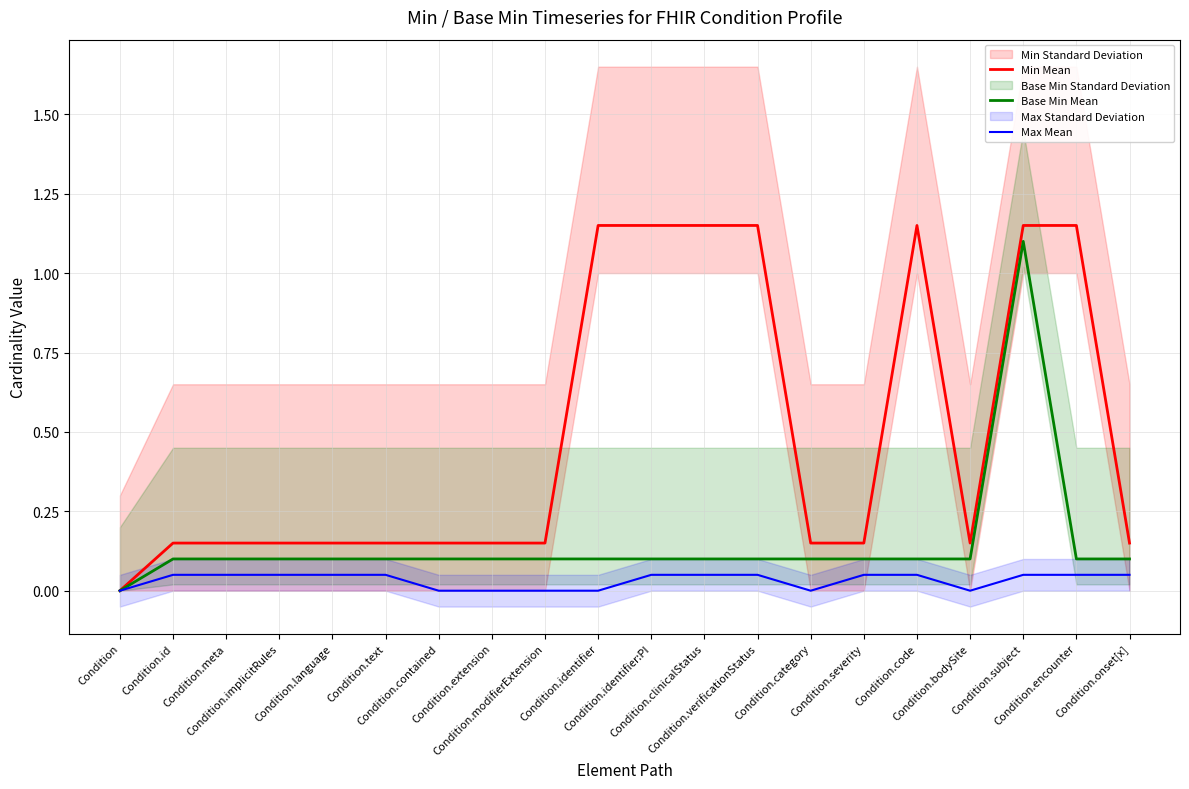

Reading left to right, extract all data points from this chart.

Min Mean: 0.0	0.1	0.1	0.1	0.1	0.1	0.1	0.1	0.1	1.1	1.1	1.1	1.1	0.1	0.1	1.1	0.1	1.1	1.1	0.1
Base Min Mean: 0.0	0.1	0.1	0.1	0.1	0.1	0.1	0.1	0.1	0.1	0.1	0.1	0.1	0.1	0.1	0.1	0.1	1.1	0.1	0.1
Max Mean: 0.0	0.1	0.1	0.1	0.1	0.1	0.0	0.0	0.0	0.0	0.1	0.1	0.1	0.0	0.1	0.1	0.0	0.1	0.1	0.1